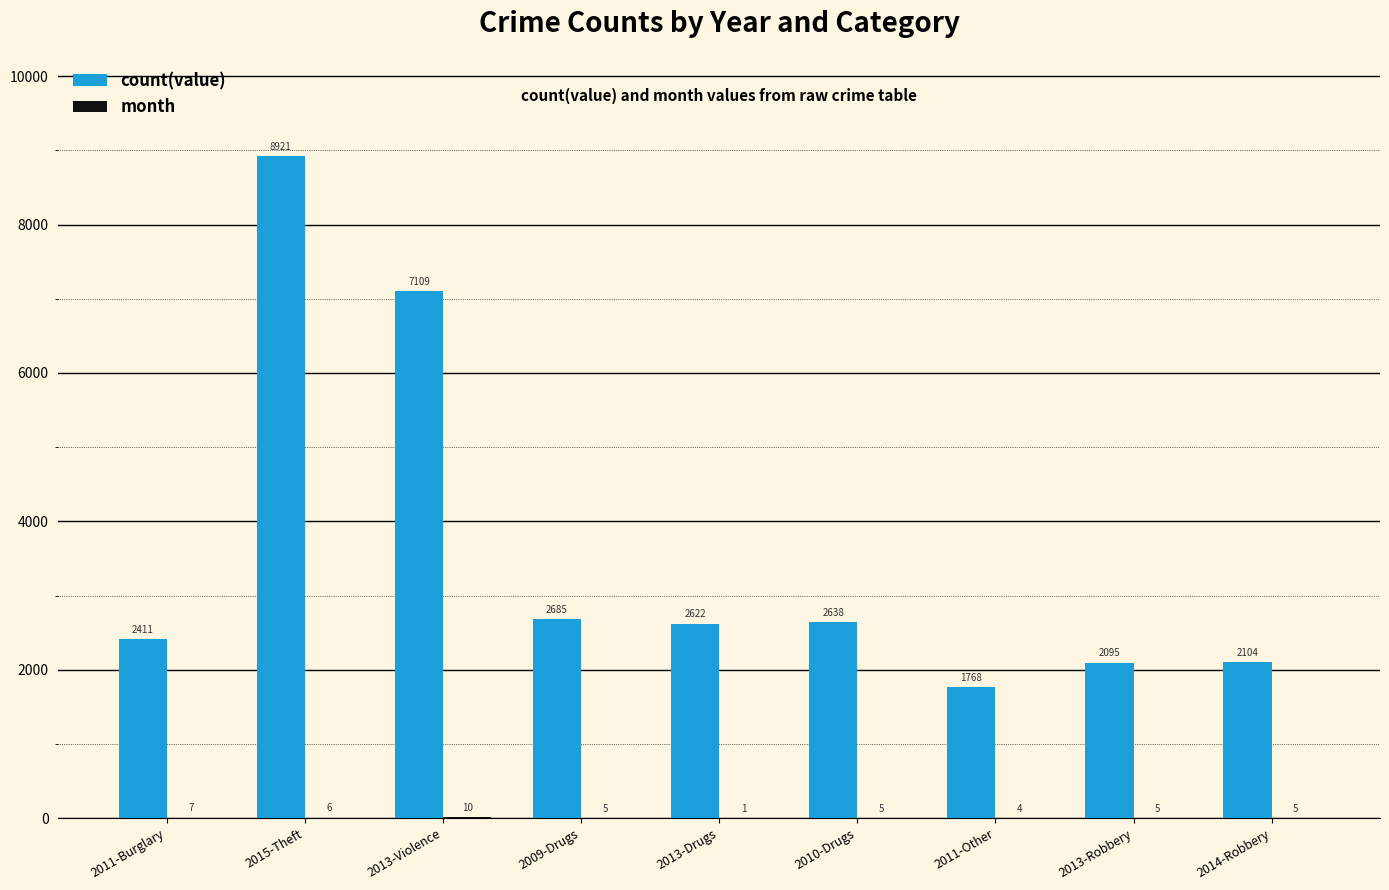

At which category is the sum across all series the highest?

2015-Theft